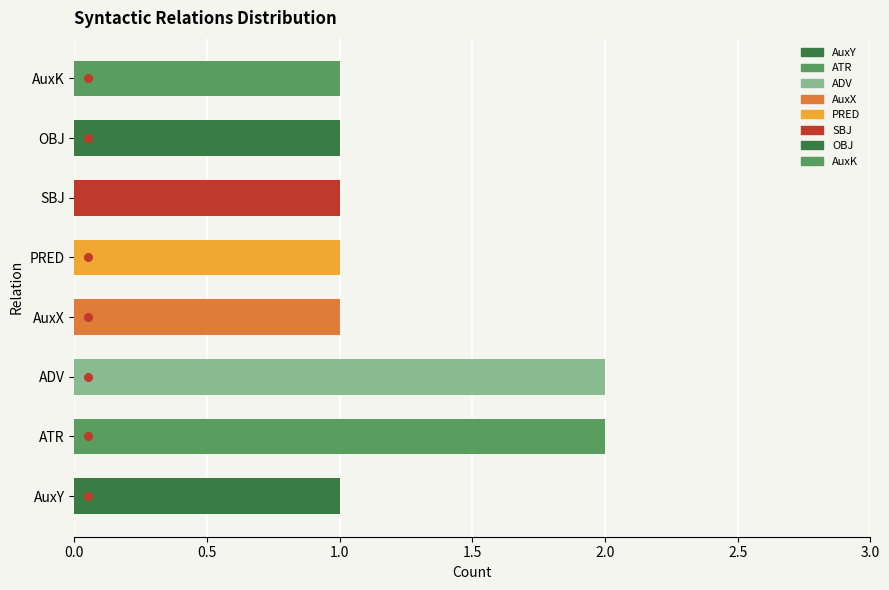

Between SBJ and AuxX, which is larger?

SBJ